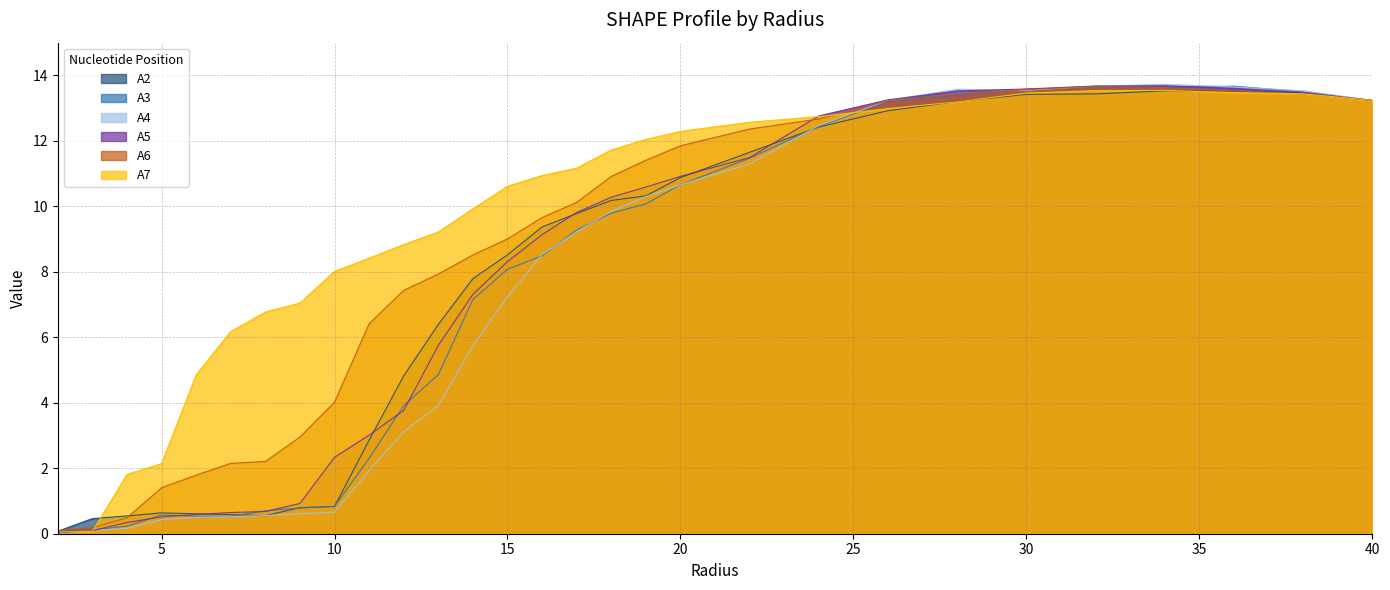

Count the number of categories in the chart.

29